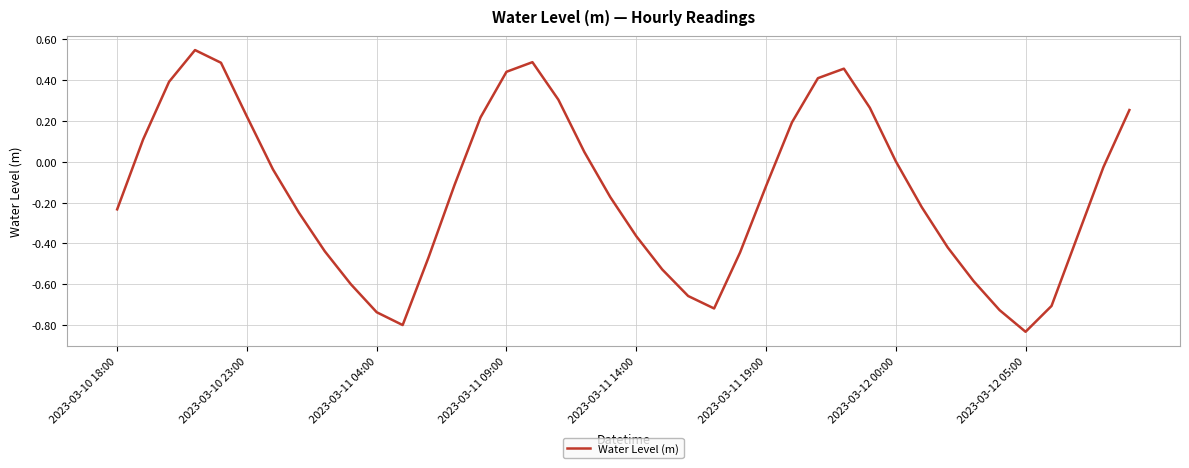

True or false: there are more than 0 points higher than both neighbors.

True